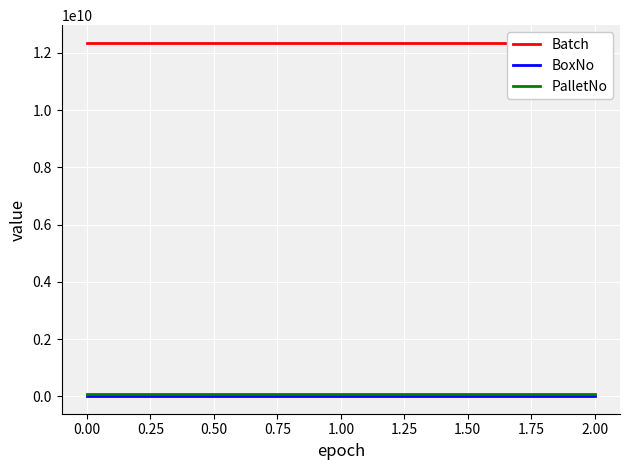

Is it true that BoxNo equals 12233247 at 0.00?

True